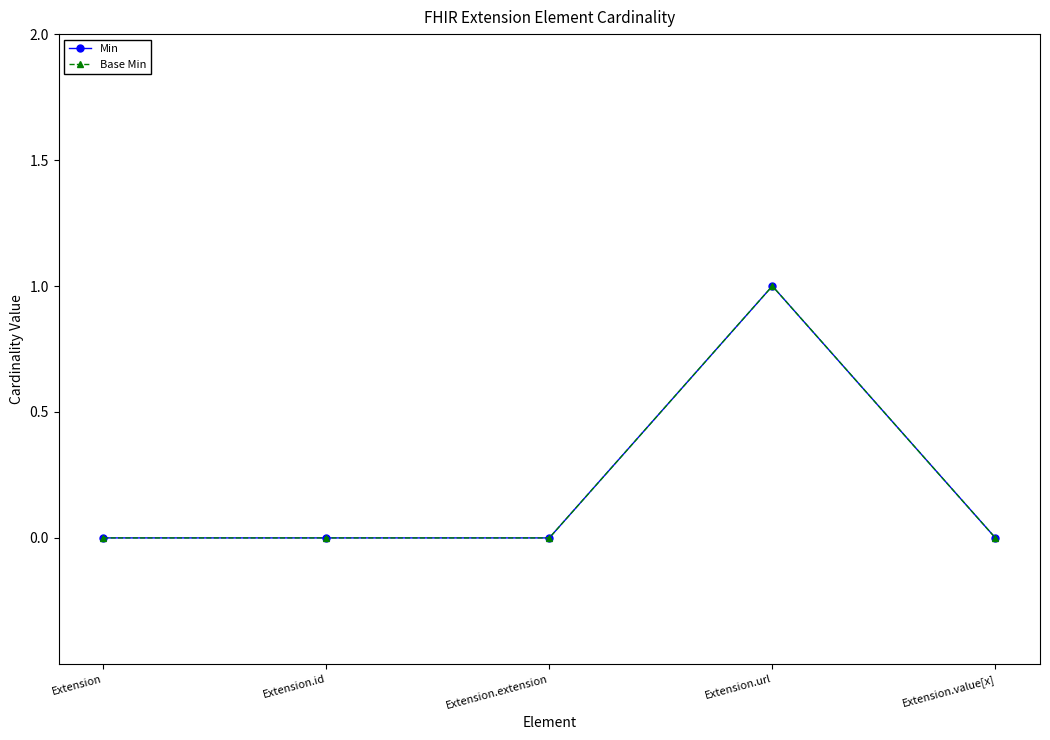

Does the chart have visible grid lines?

No